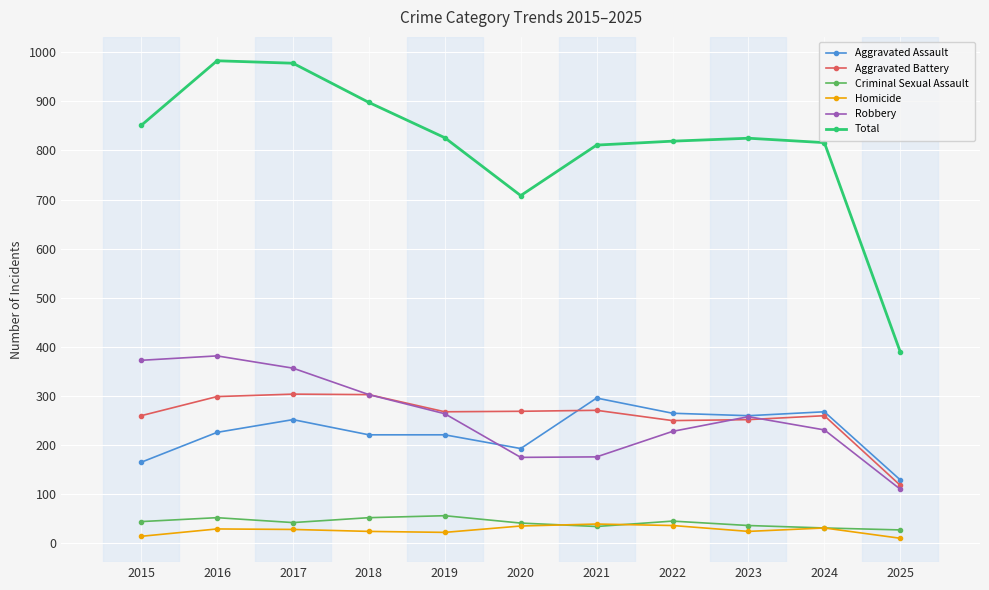

What is the approximate value of Total at 2022, to the nearest 100?

800